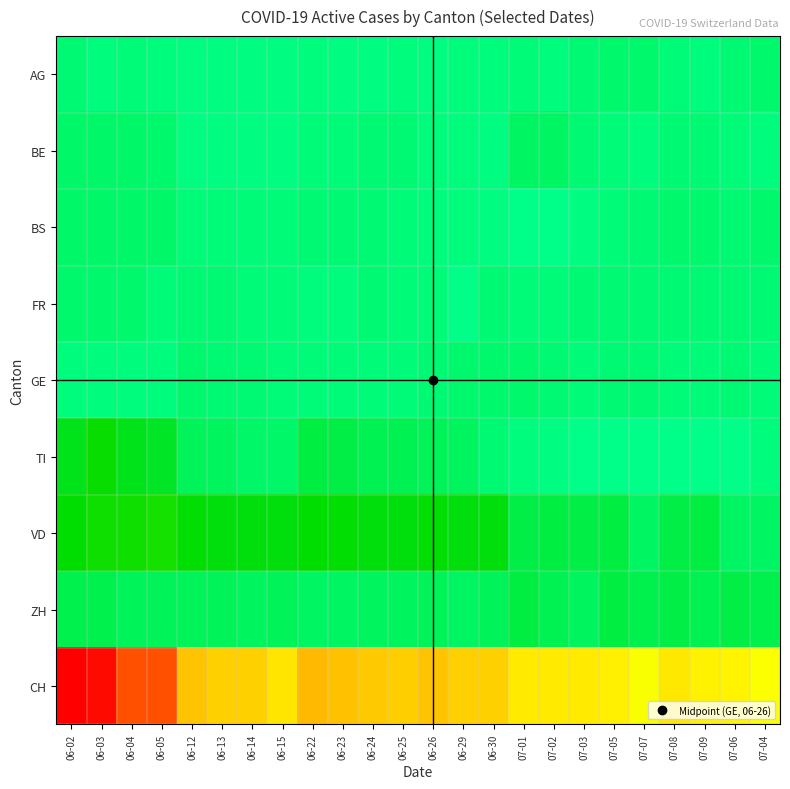

Which has a higher value, 07-02 or 07-08?

07-08